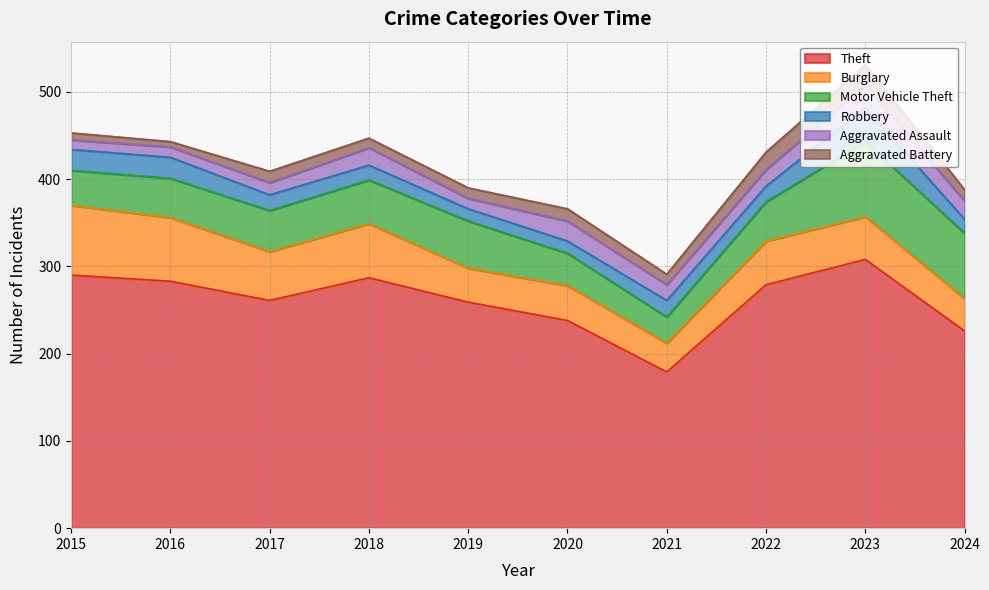

What is the minimum value for Aggravated Assault?

11